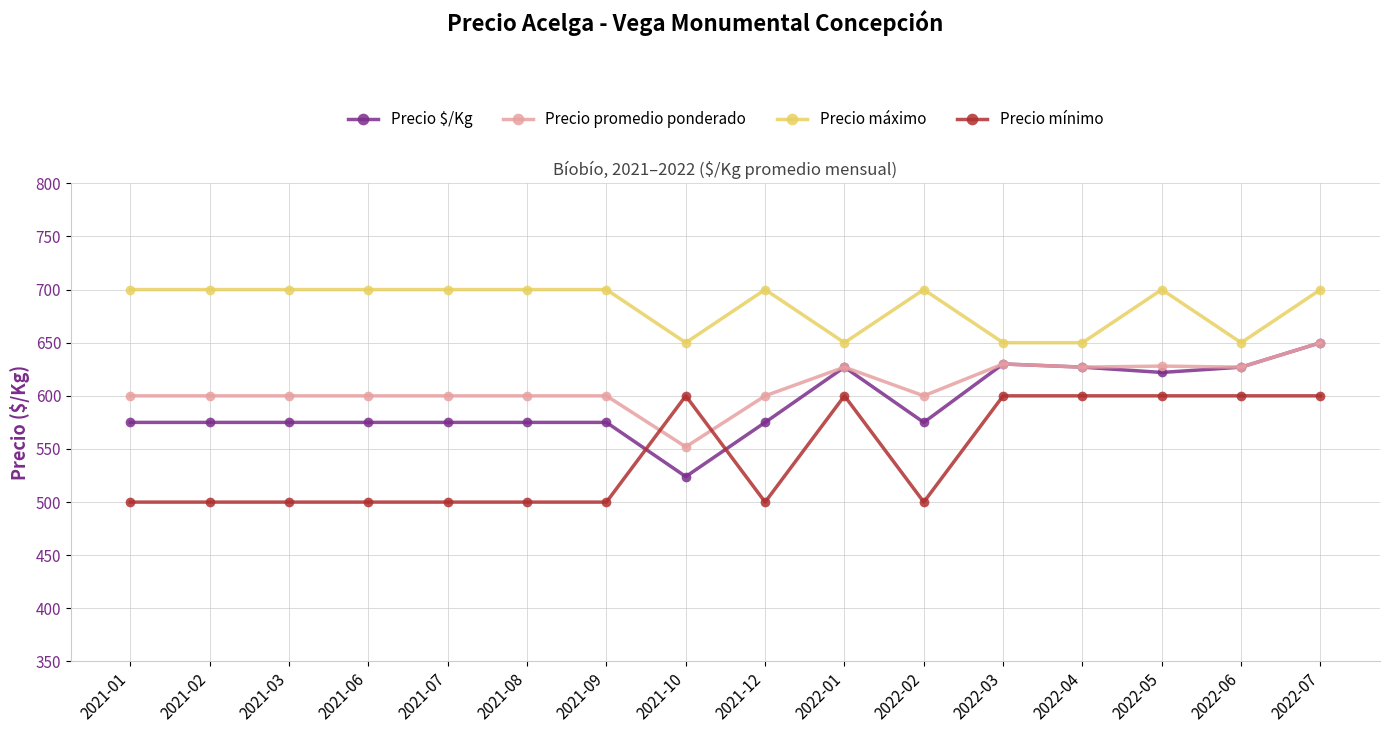

Which category has the lowest value in the Precio promedio ponderado series?

2021-10